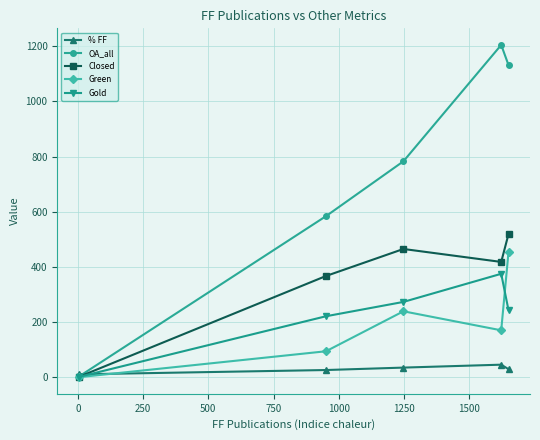

At how many categories does at least one series exceed 762?

3